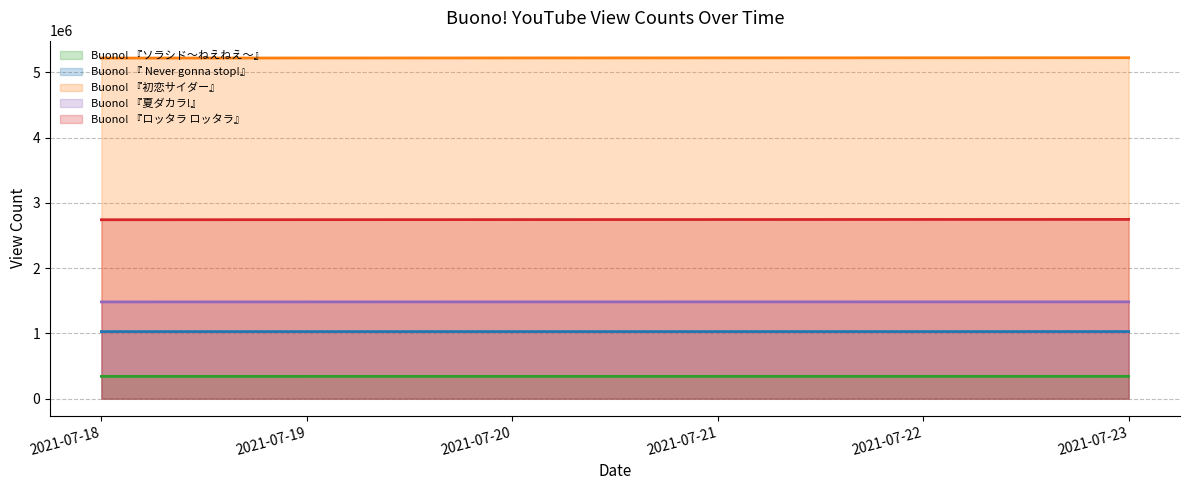

Reading left to right, extract all data points from this chart.

Buono! 『ソラシド～ねえねえ～』: 341427	341528	341607	341710	341790	341902
Buono! 『 Never gonna stop!』: 1027427	1027525	1027615	1027683	1027756	1027838
Buono! 『初恋サイダー』: 5216697	5217753	5218732	5219728	5220716	5221930
Buono! 『夏ダカラ!』: 1482078	1482297	1482474	1482718	1482900	1483120
Buono! 『ロッタラ ロッタラ』: 2740516	2741694	2742650	2743673	2744708	2745708